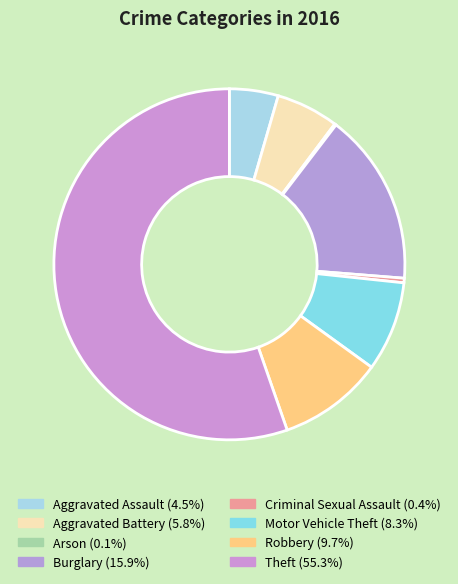

Which category has the smallest portion of the pie?

Arson